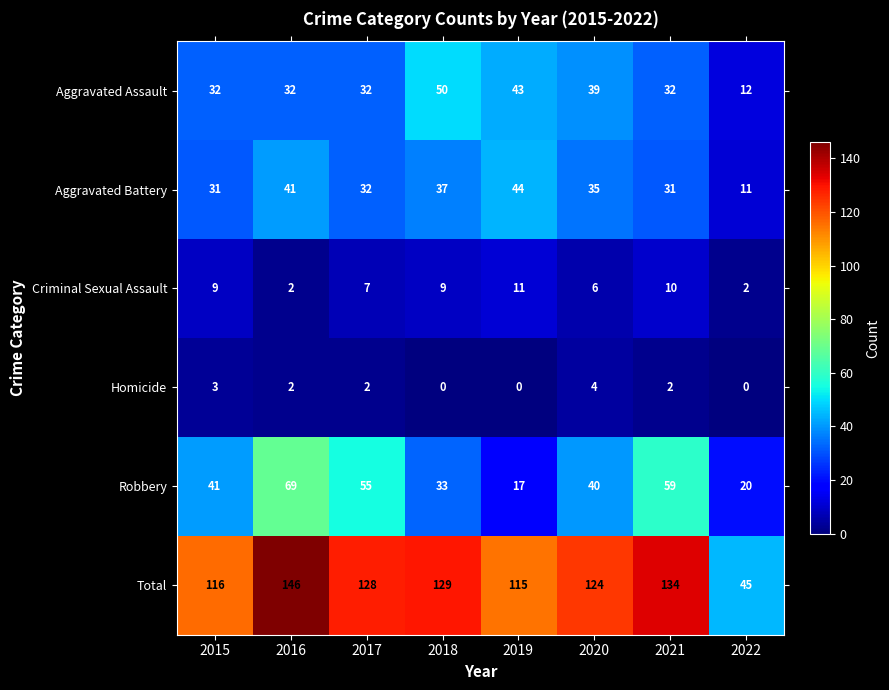

How many categories are shown in the chart?

8